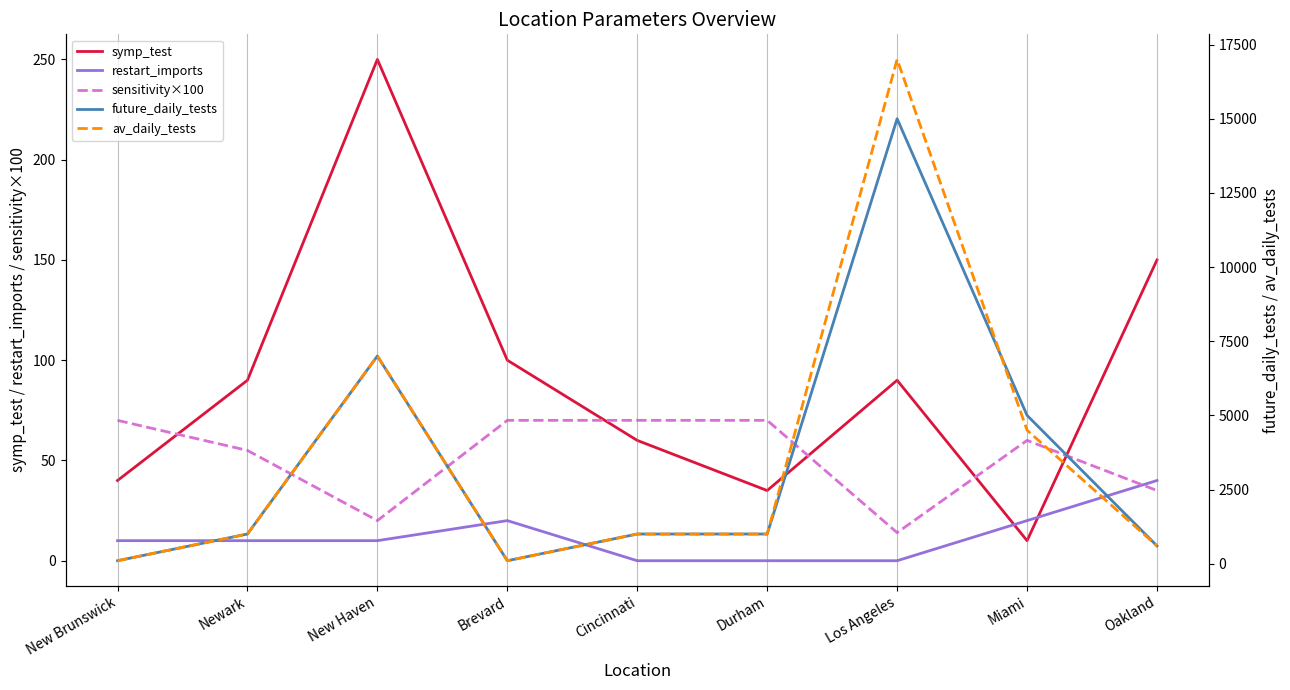

True or false: future_daily_tests has a value of 230.4 at Cincinnati.

False